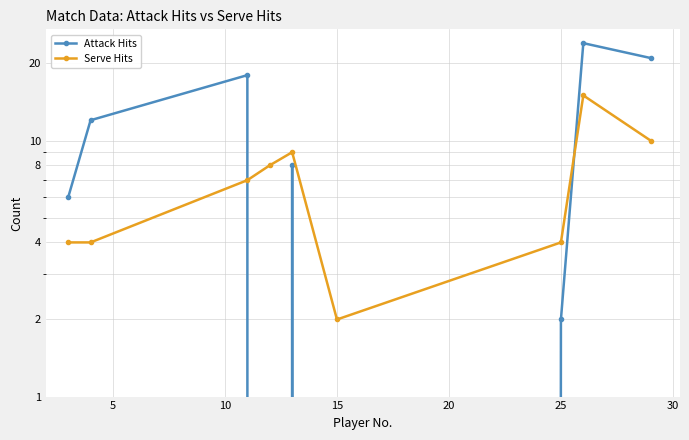

What is the maximum value for Attack Hits?

24